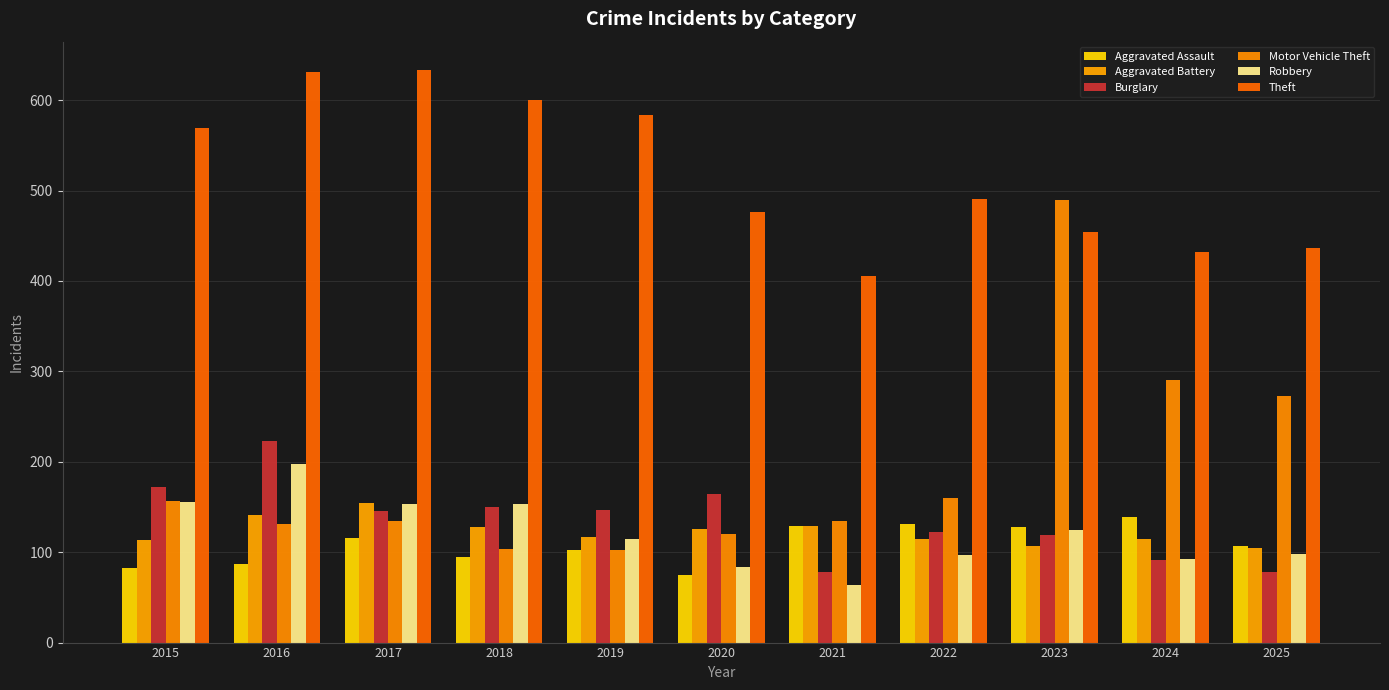

Which series has the widest spread of values?

Motor Vehicle Theft